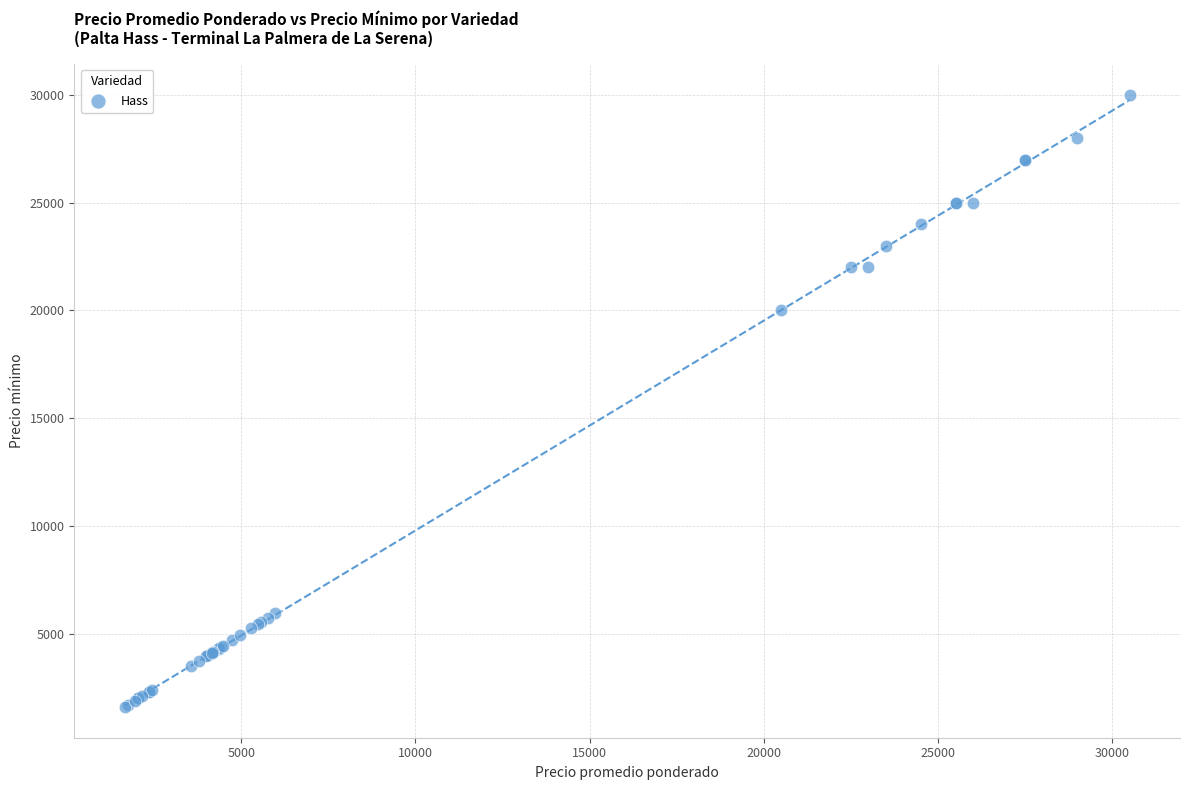

What Y value in the scatter plot is closest to 15800?

20000